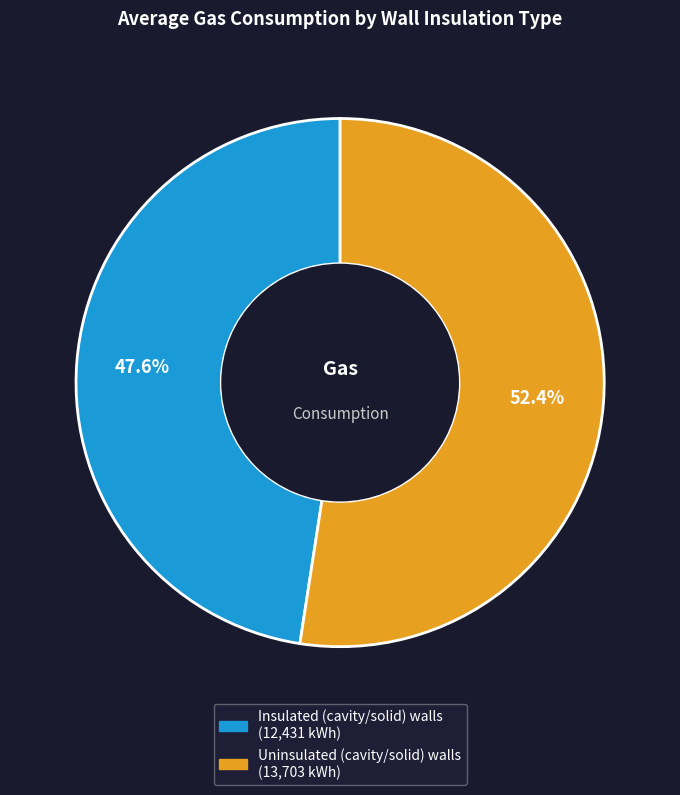

Count the number of slices in the pie.

2